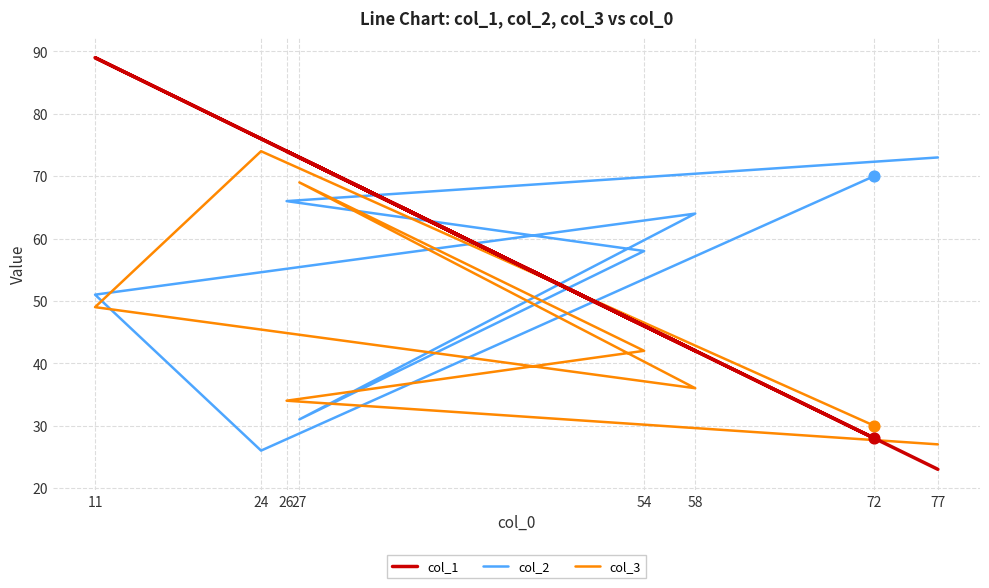

At how many categories does at least one series exceed 70?

5